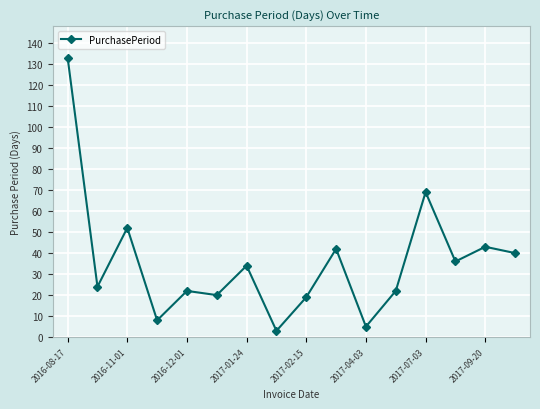

True or false: the data has more than 0 interior local peaks.

True